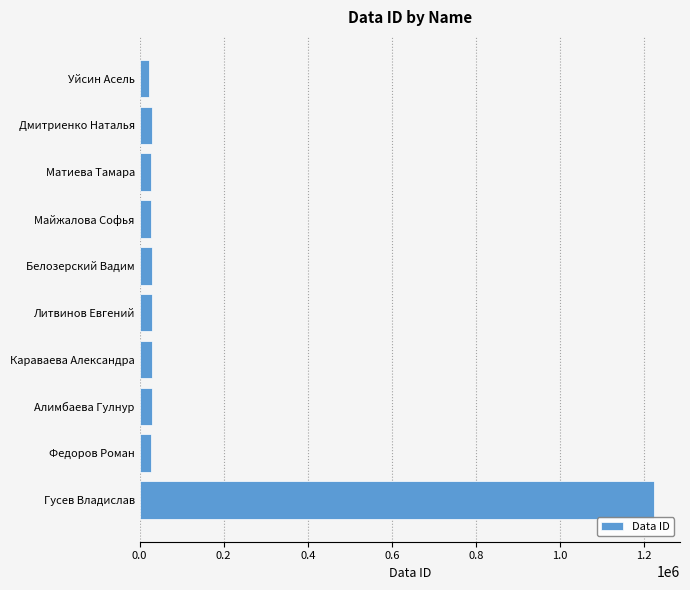

Approximately how many times larger is the value at Гусев Владислав compared to Федоров Роман?

45.6